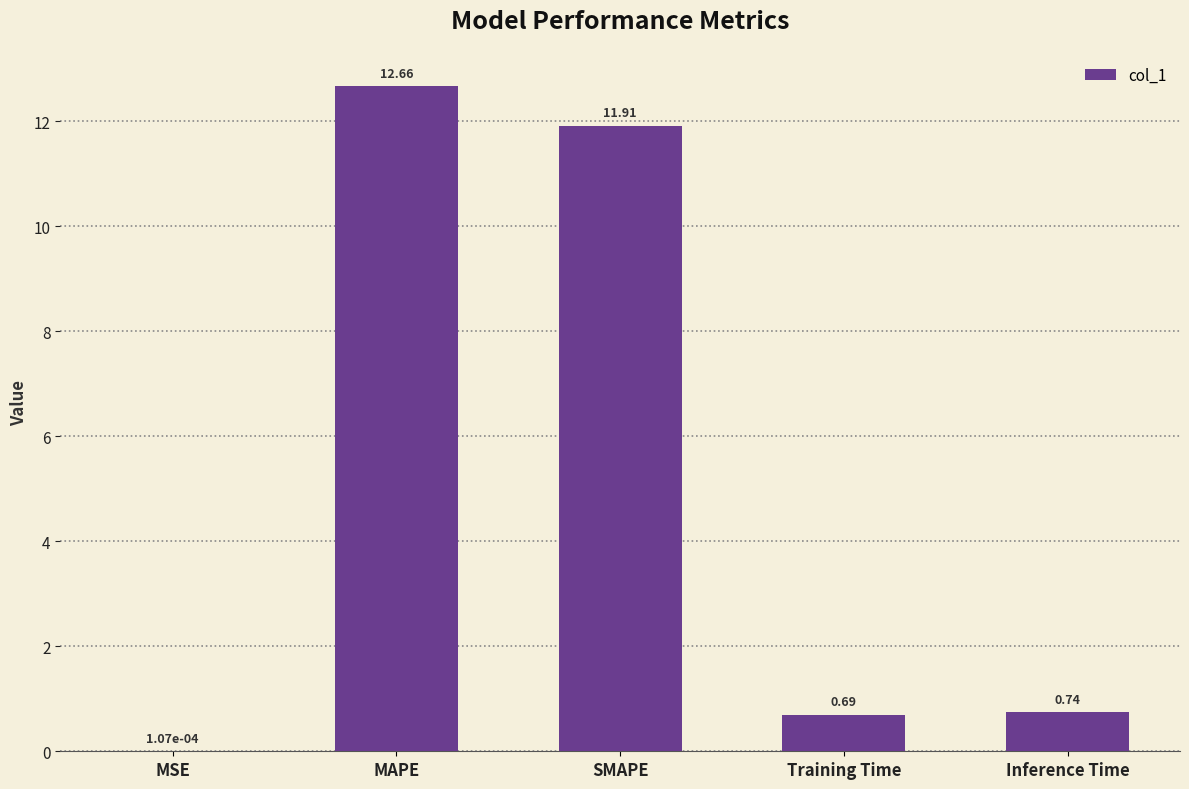

What is the sum of the values at SMAPE and MSE?

11.9